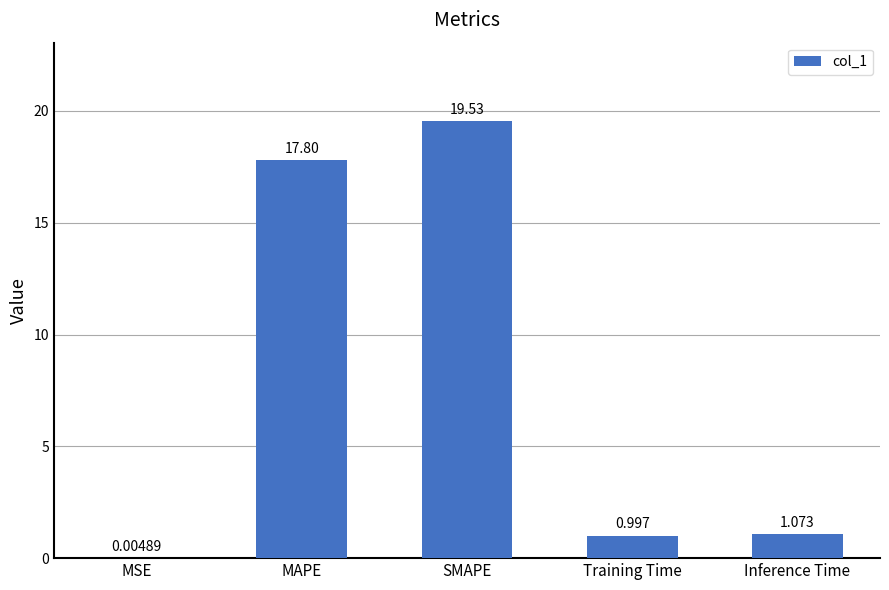

At which category does the chart reach its peak across all series?

SMAPE